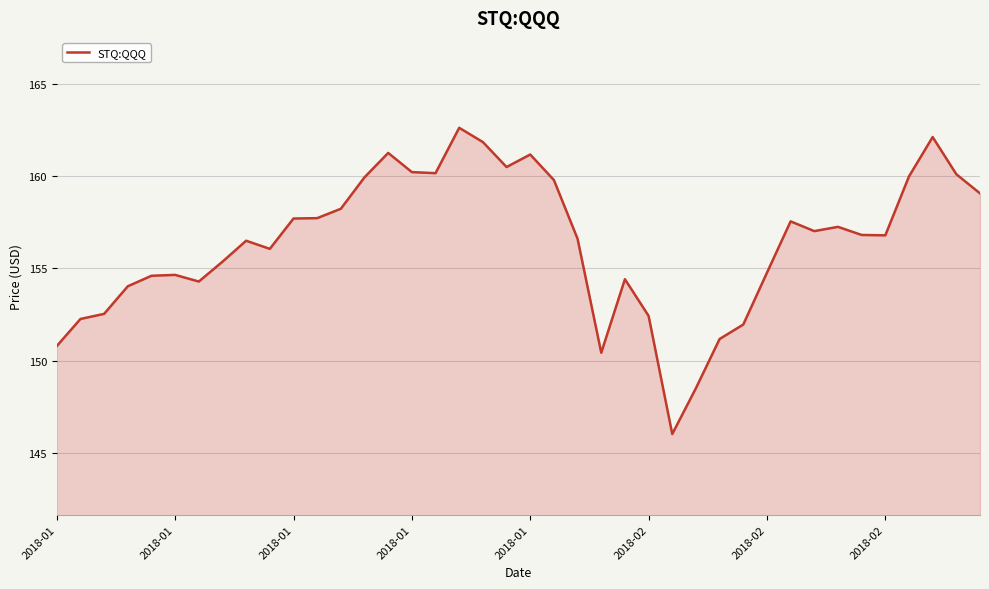

Does the chart display data point markers on the line(s)?

No